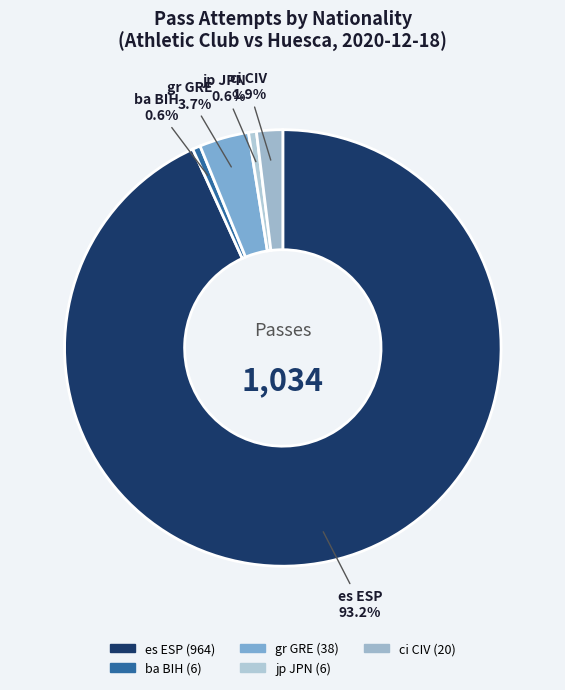

How many slices are in this pie chart?

5